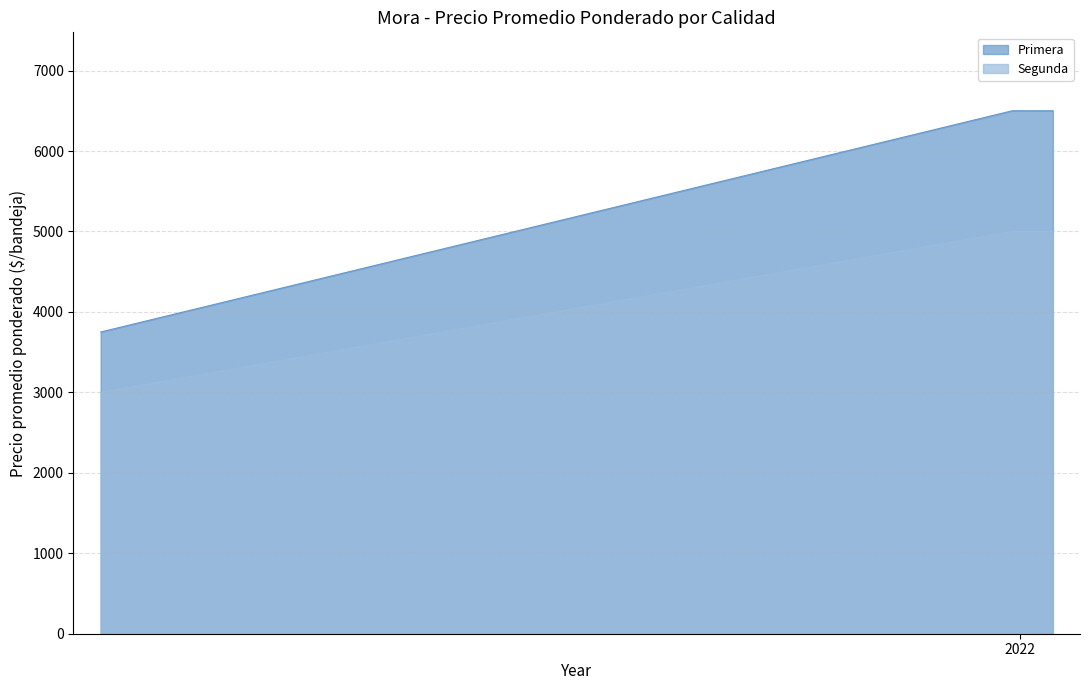

At which category does the chart reach its peak across all series?

2022-01-13